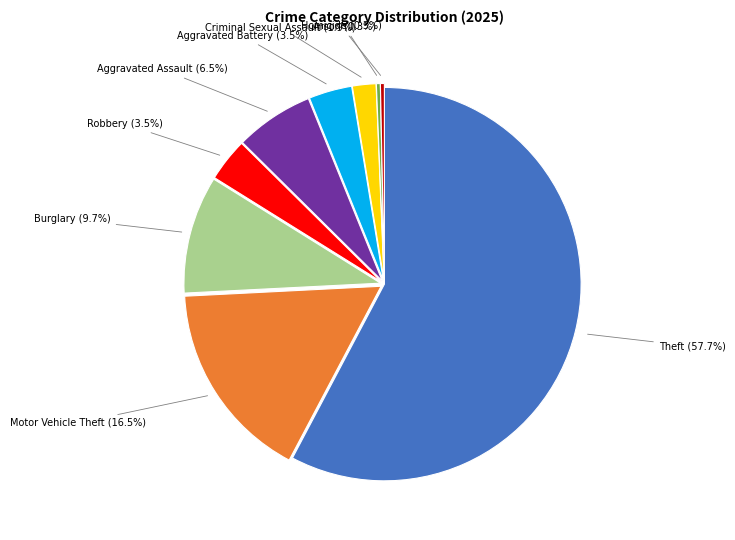

Which slice is the largest?

Theft